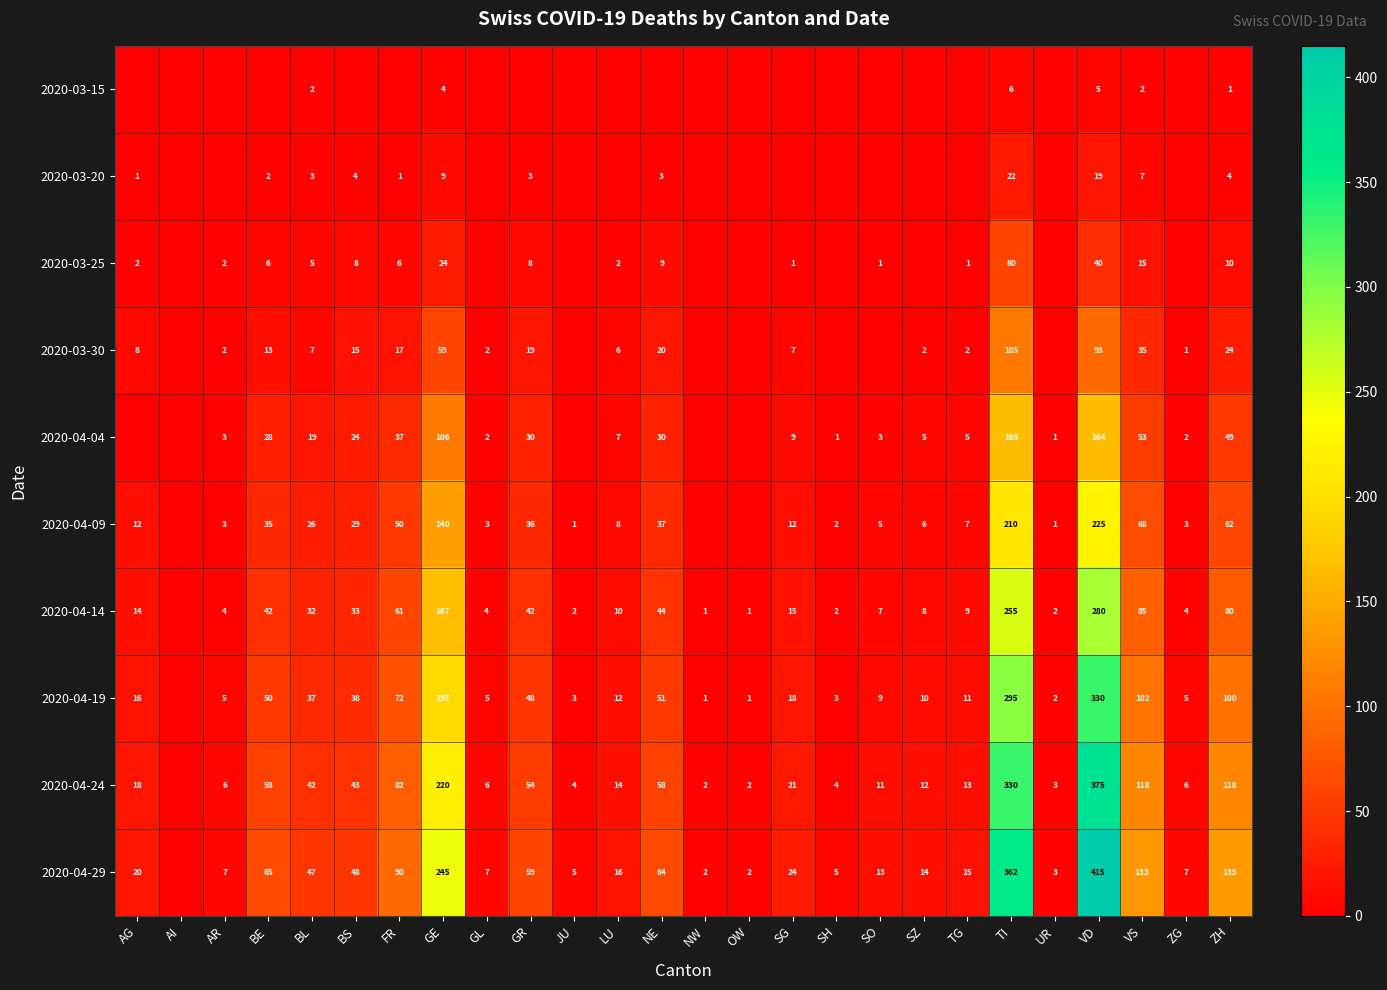

Which series changed the most between VD and VS?

2020-04-29